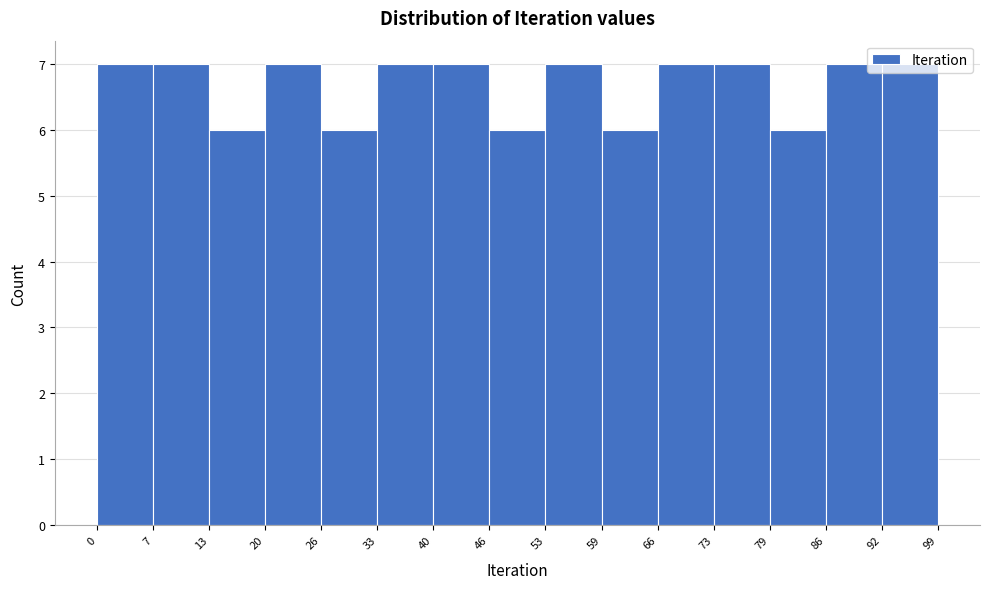

What is the height of the bar covering 59 to 66 on the x-axis? The values are not printed on the chart, so give them approximately, as read against the axis.

6